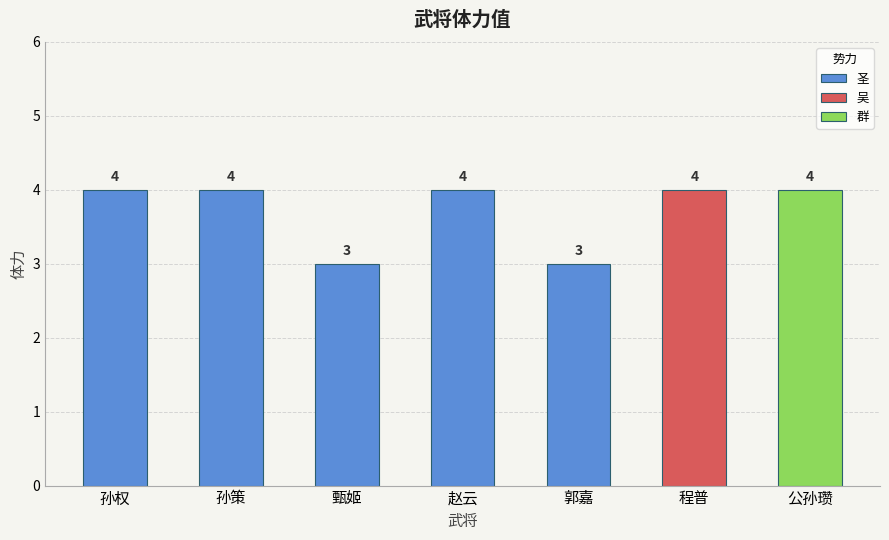

What is the change in value from 甄姬 to 赵云?

+1